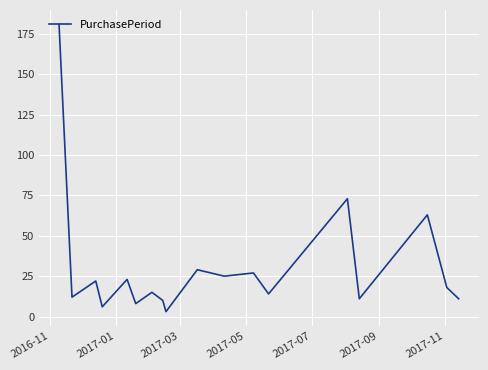

What is the difference between the maximum and minimum values?

178